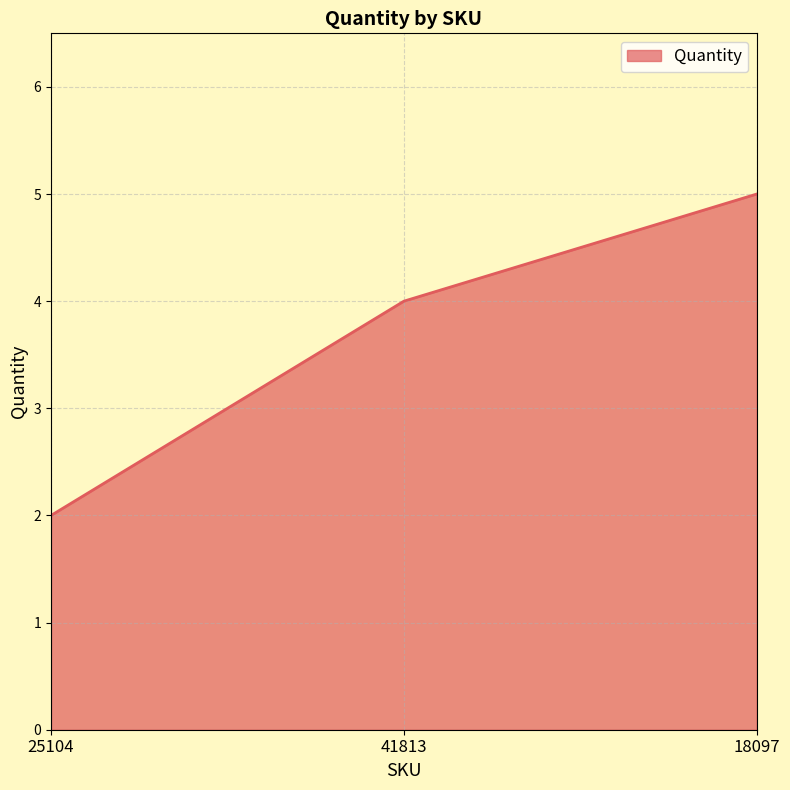

Reading left to right, transcribe all the data shown in this chart.

25104=2	41813=4	18097=5